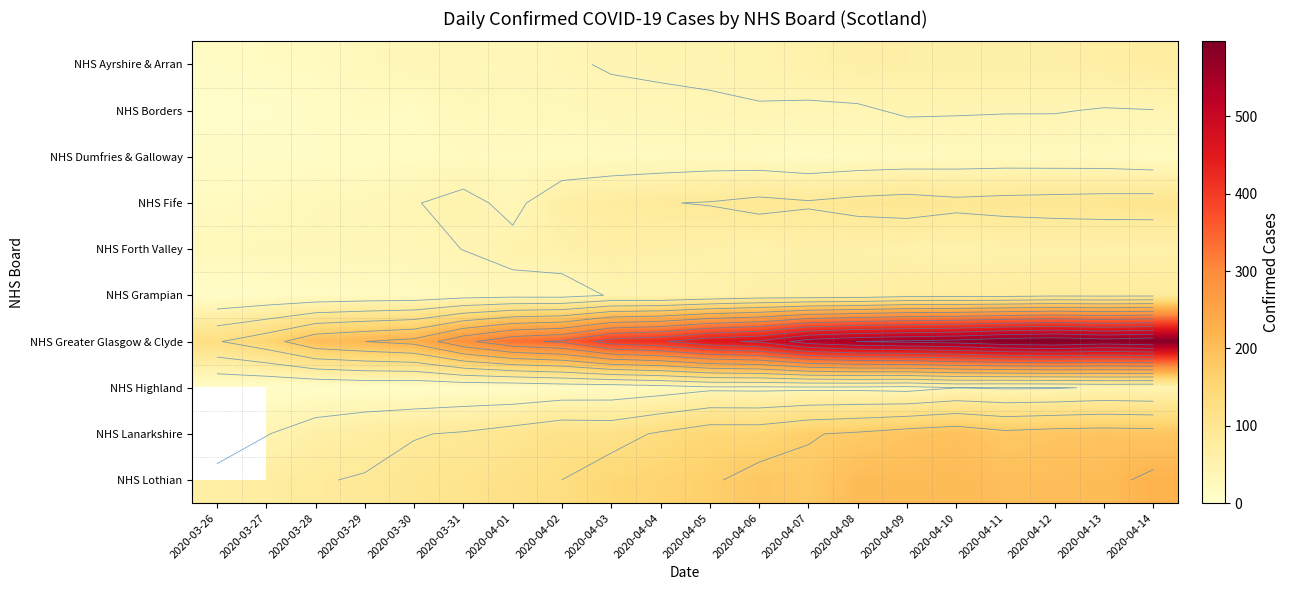

Which series has the largest range (max minus min)?

NHS Greater Glasgow & Clyde